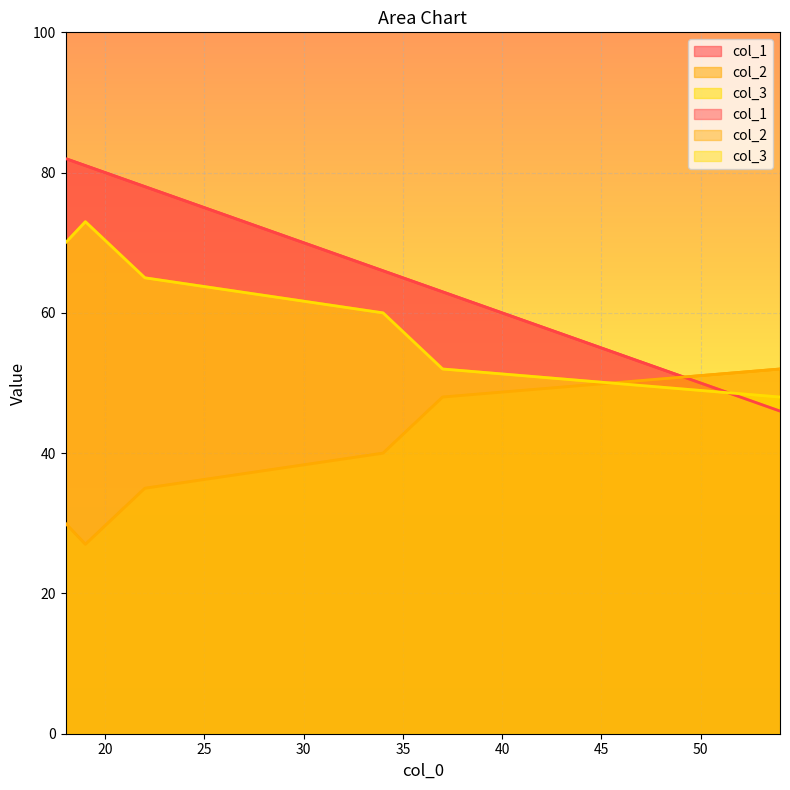

Which has a higher value, 37 or 19?

19